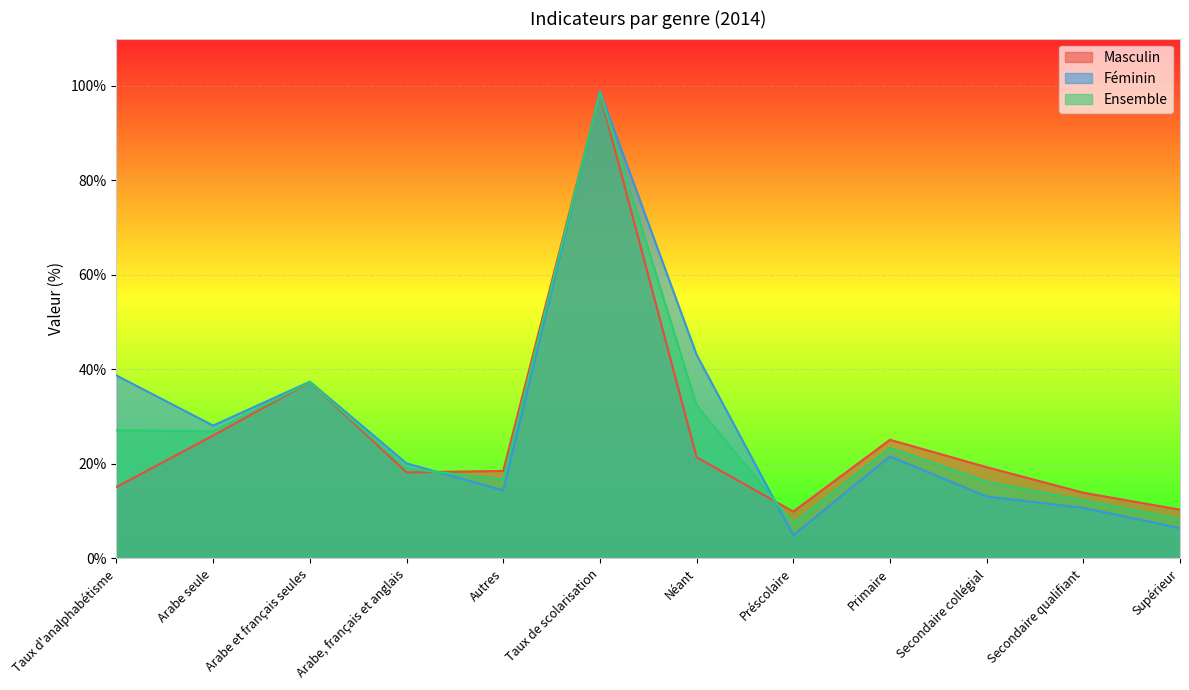

At which category does Masculin reach its first local peak?

Arabe et français seules